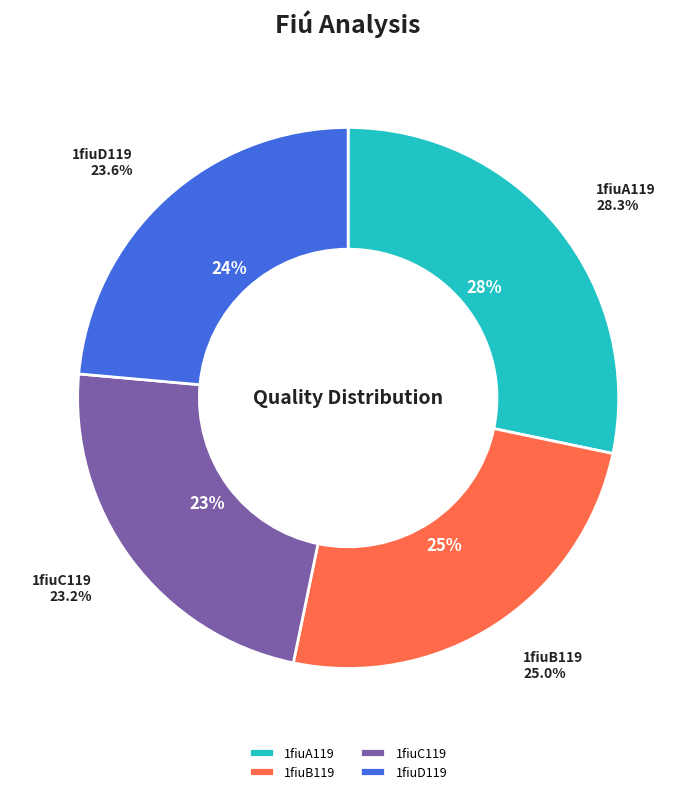

What percentage is the 1fiuB119 slice, to the nearest percent?

25%